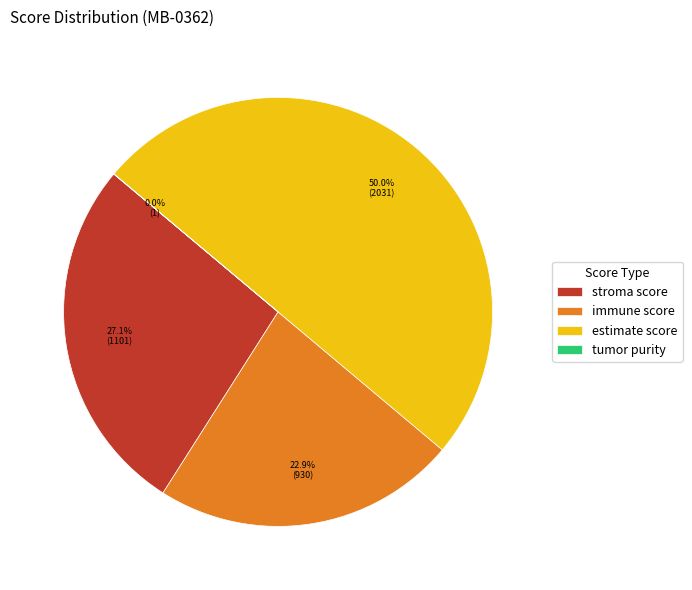

What percentage is the stroma score slice, to the nearest percent?

27%